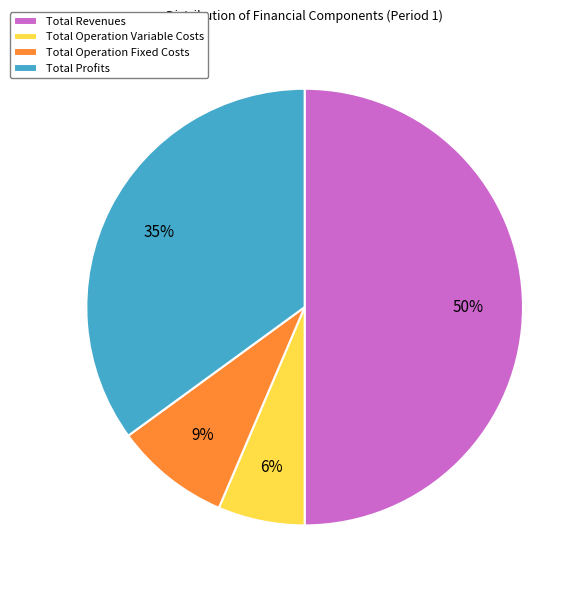

Count the number of slices in the pie.

4